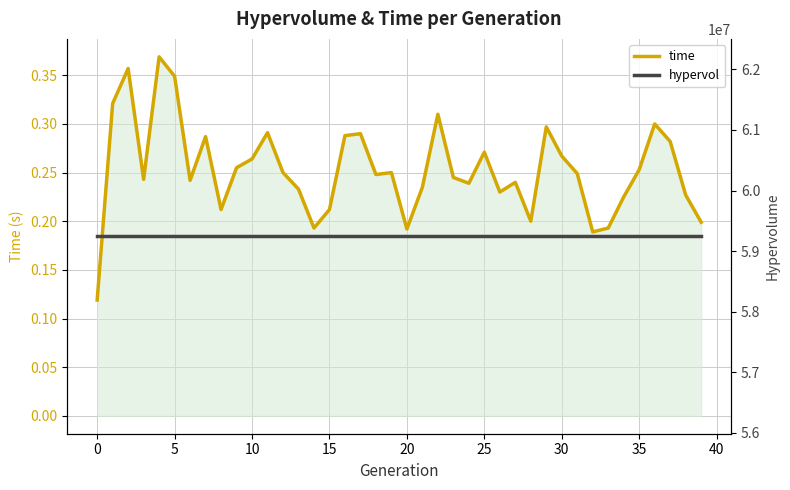

How many interior local valleys does the time series have?

10